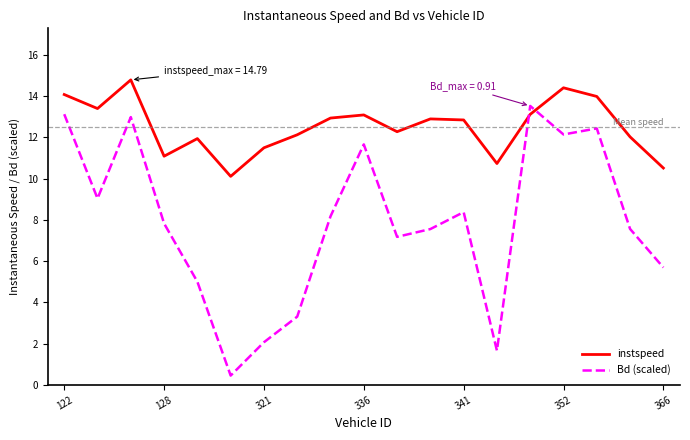

Which series has the widest spread of values?

Bd (scaled)